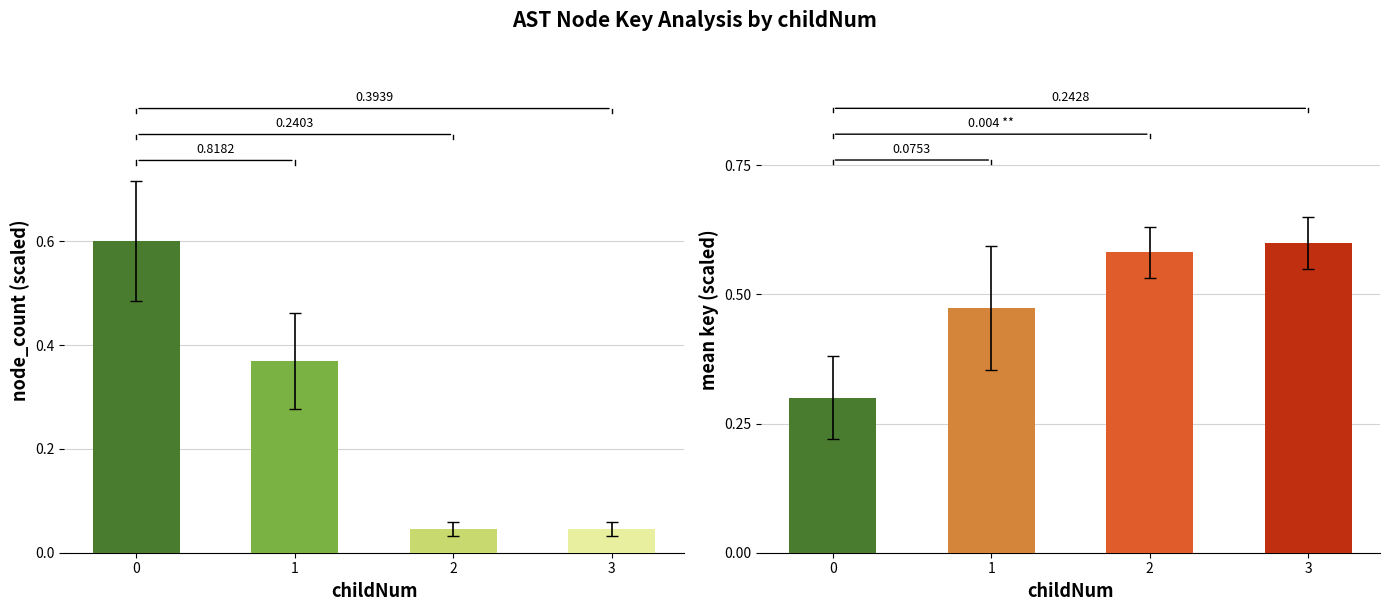

Rank the categories by mean_key value from highest to lowest.

3, 2, 1, 0